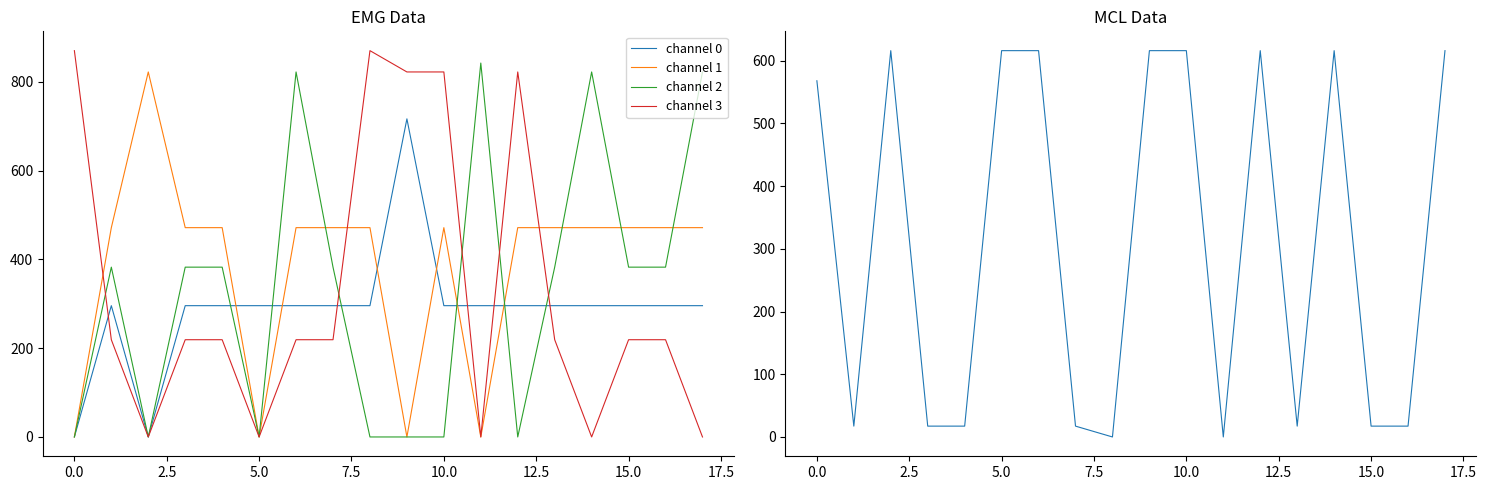

What is the difference between the second highest and minimum values in the col_15 series?

615.9